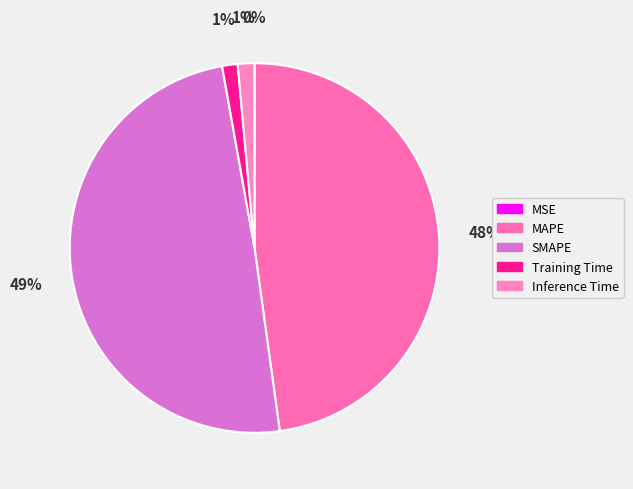

Which category has the smallest portion of the pie?

MSE